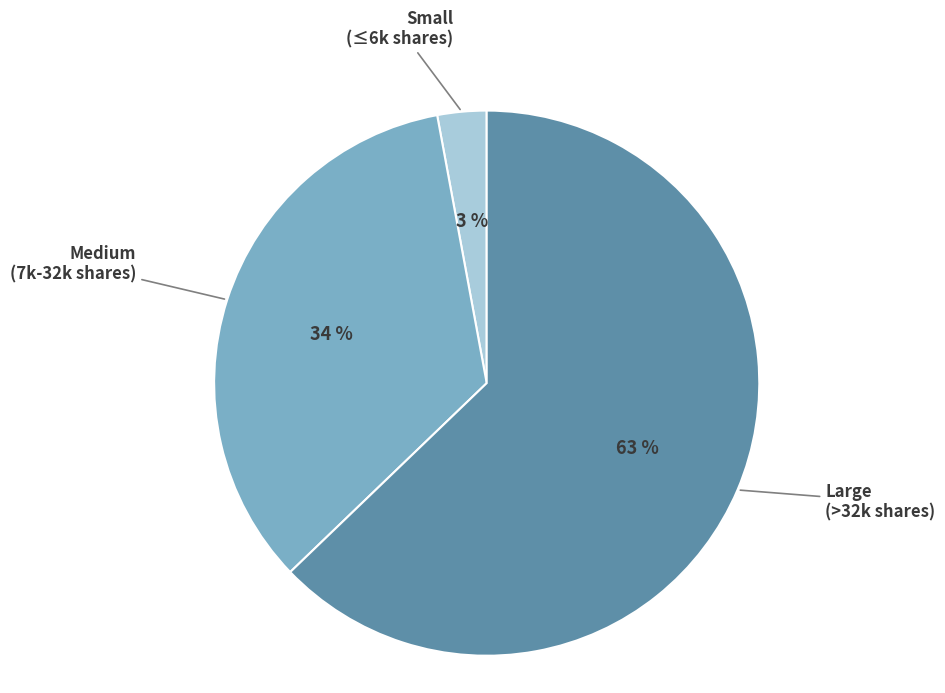

How many slices are in this pie chart?

3